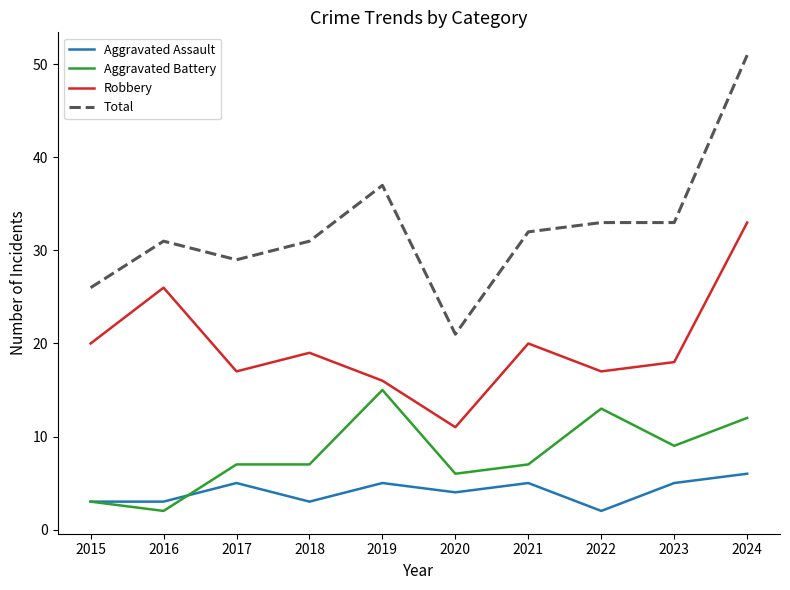

In Robbery, how many points are higher than both neighbors (excluding endpoints)?

3